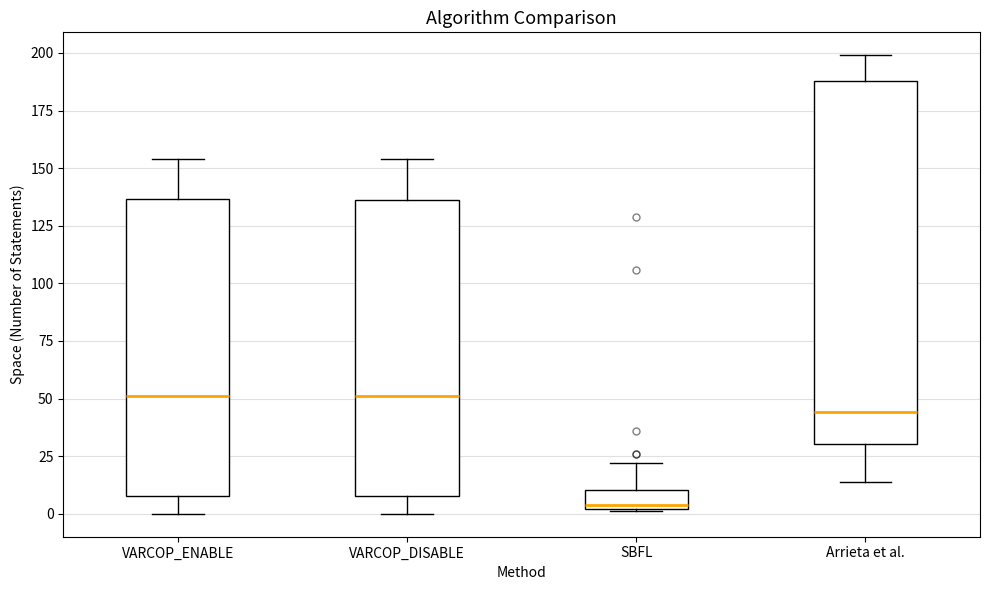

Reading left to right, transcribe this box plot: for each box, give where its median line is, the range the box spans, and where its two whiskers end, as read against the y-axis. The values are not printed on the chart, so give them approximately, as read against the axis.

VARCOP_ENABLE: median 50, box 10 to 135, whiskers 0 to 155
VARCOP_DISABLE: median 50, box 10 to 135, whiskers 0 to 155
SBFL: median 5, box 0 to 10, whiskers 0 to 20
Arrieta et al.: median 45, box 30 to 190, whiskers 15 to 200